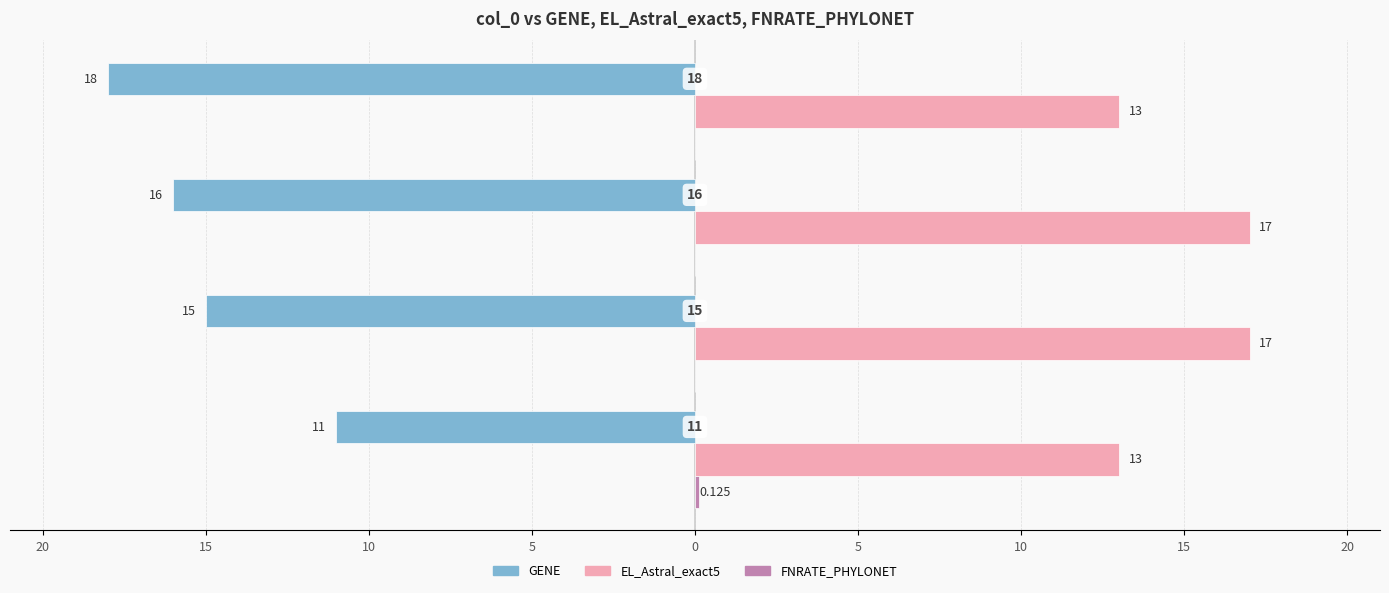

What is the sum of all FNRATE_PHYLONET values?

0.1